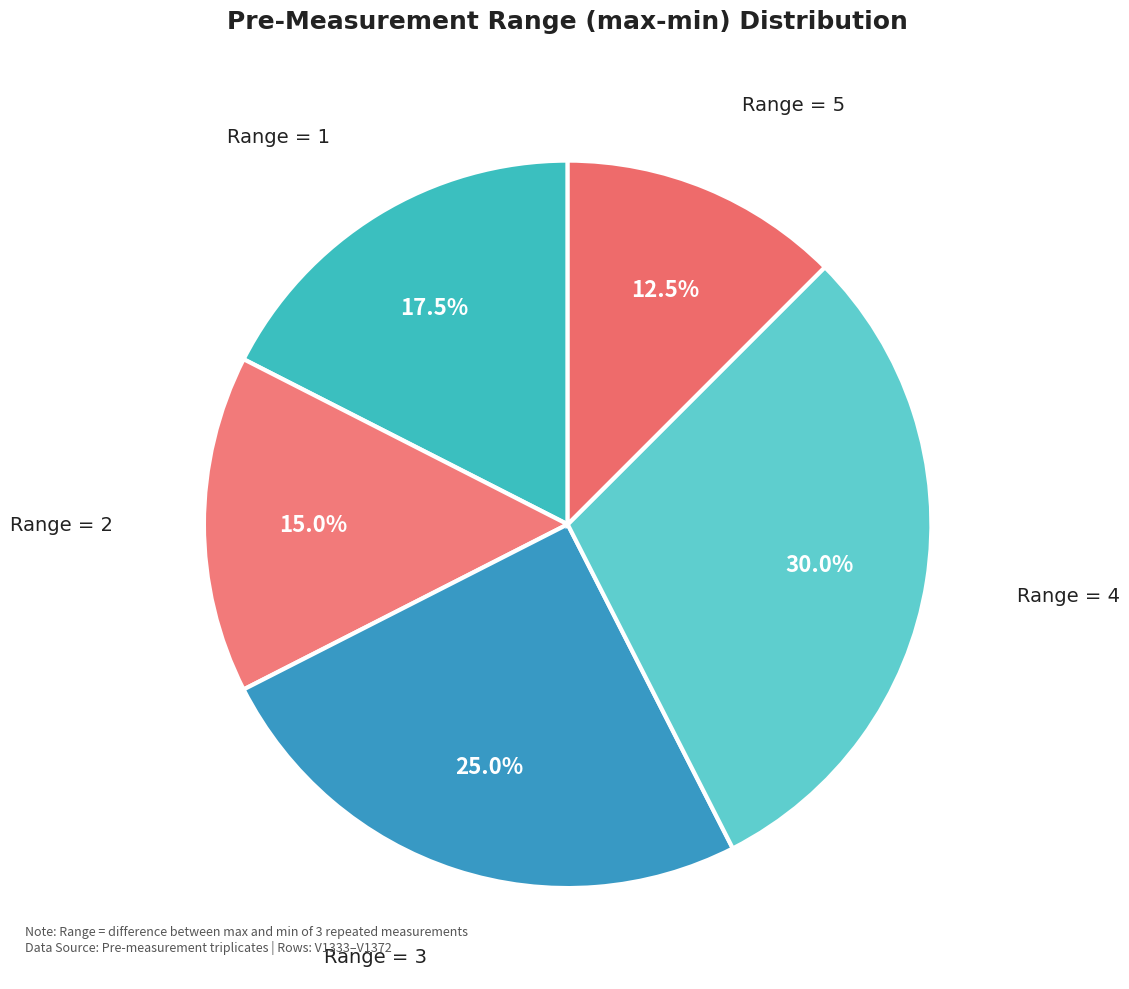

Between Range = 1 and Range = 2, which is larger?

Range = 1